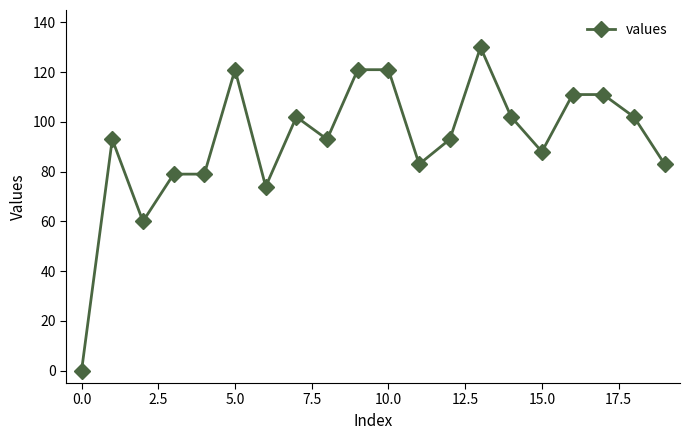

Is this an area chart (filled region under the line)?

No